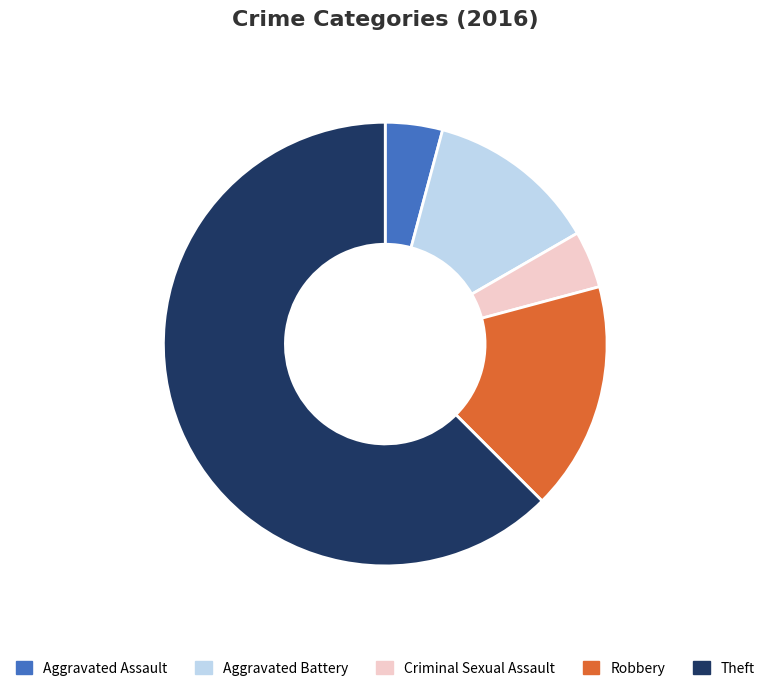

Count the number of slices in the pie.

5